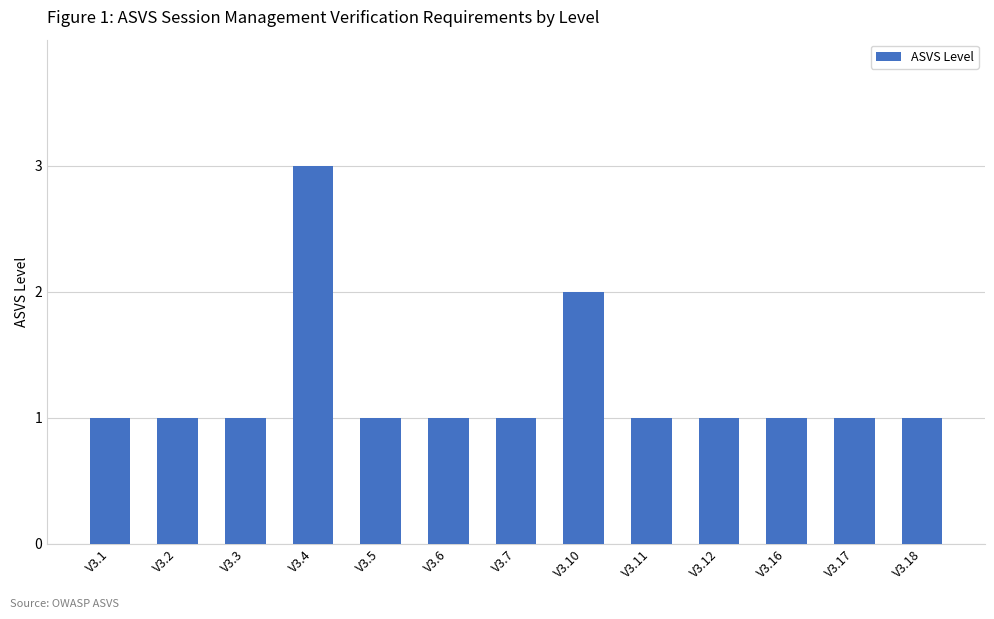

Approximately how many times larger is the value at V3.4 compared to V3.6?

3.0